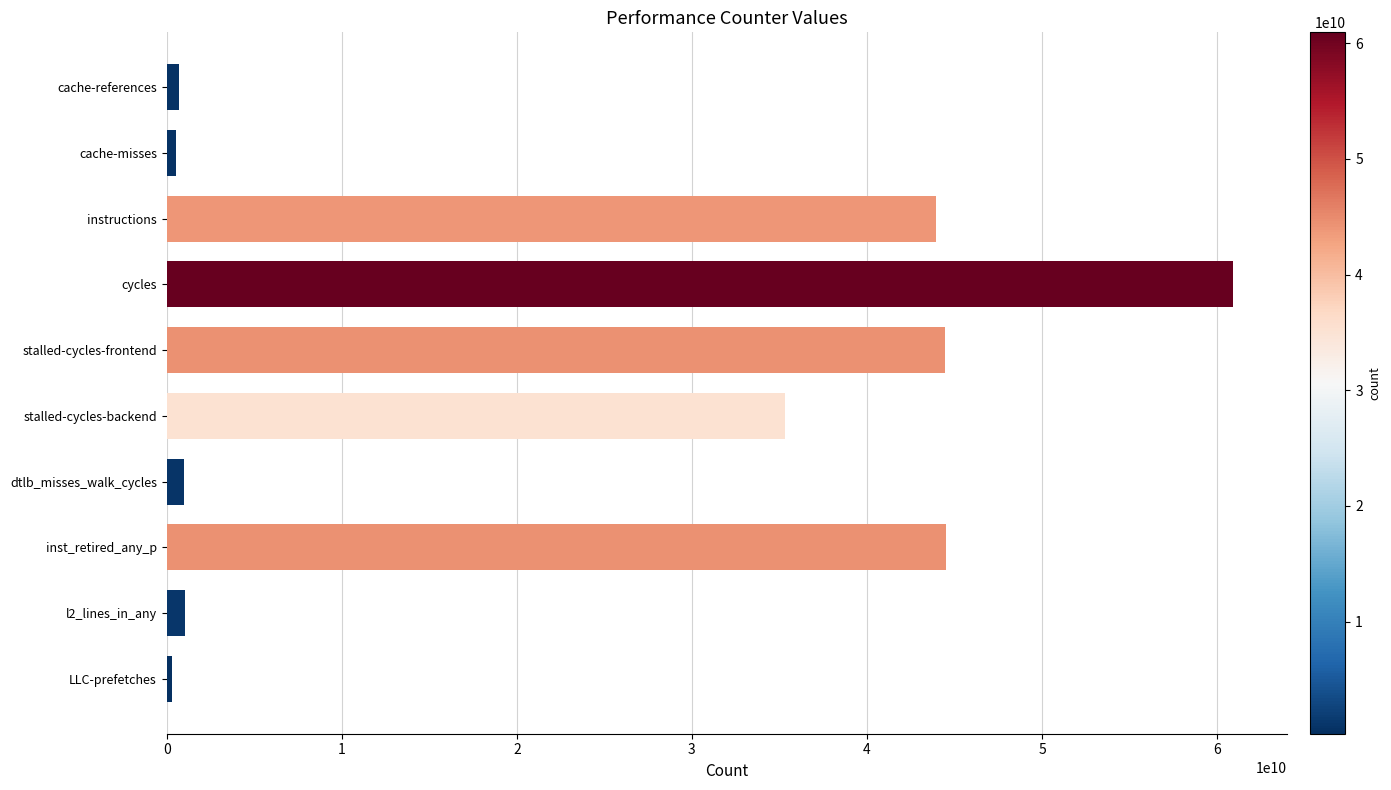

Between instructions and stalled-cycles-backend, which is larger?

instructions